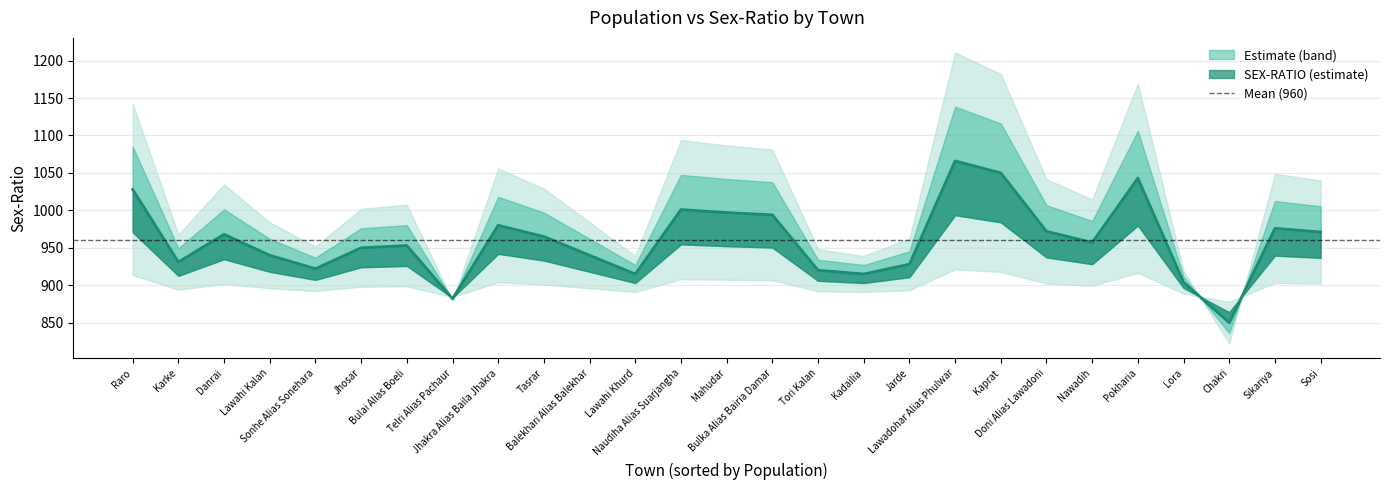

The value at Pokharia is 1043. True or false?

True